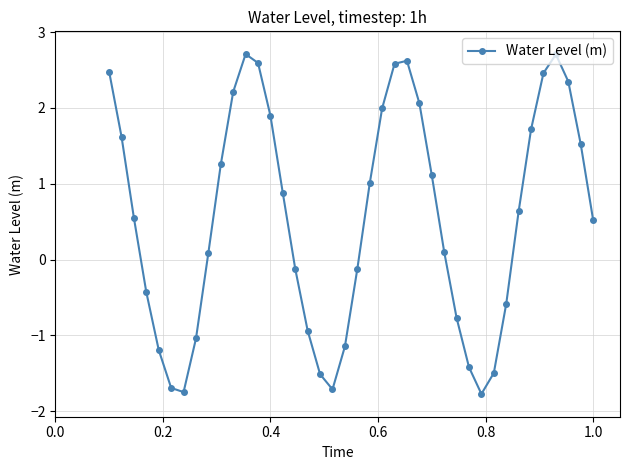

What is the smallest value displayed?

-1.8